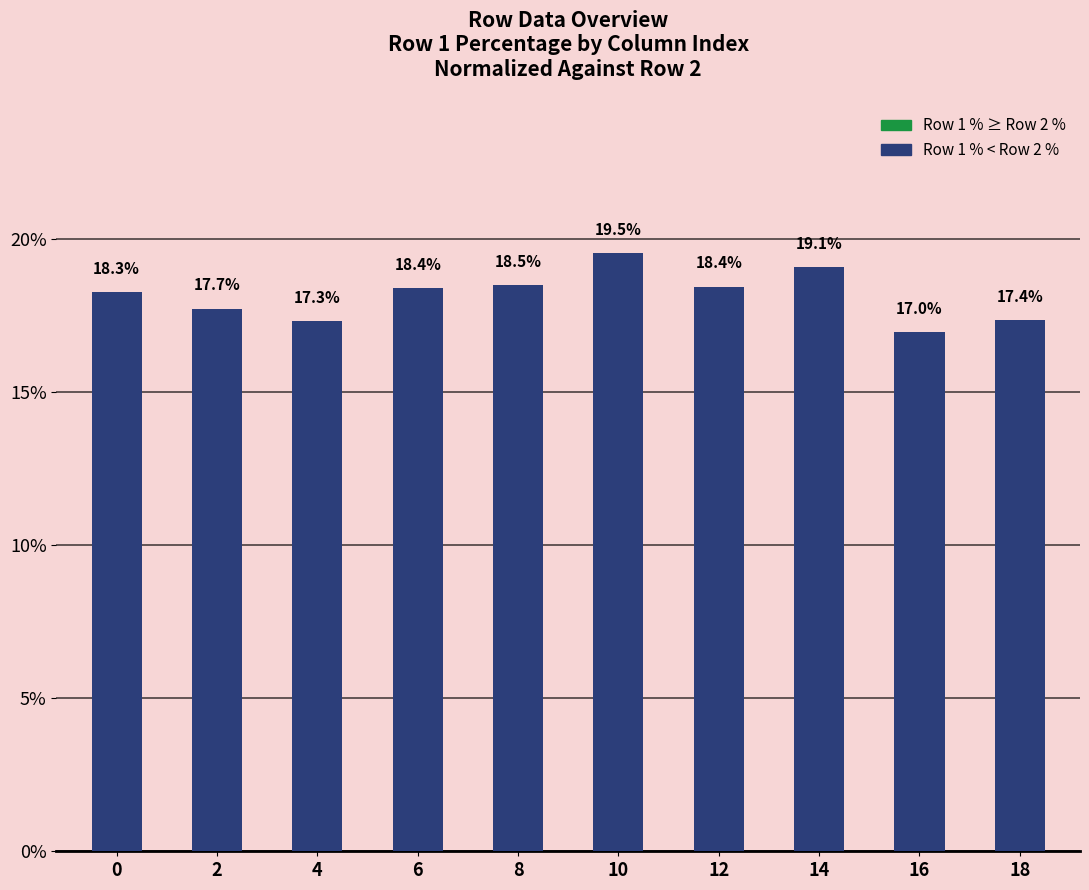

At which category does the chart reach its minimum across all series?

16